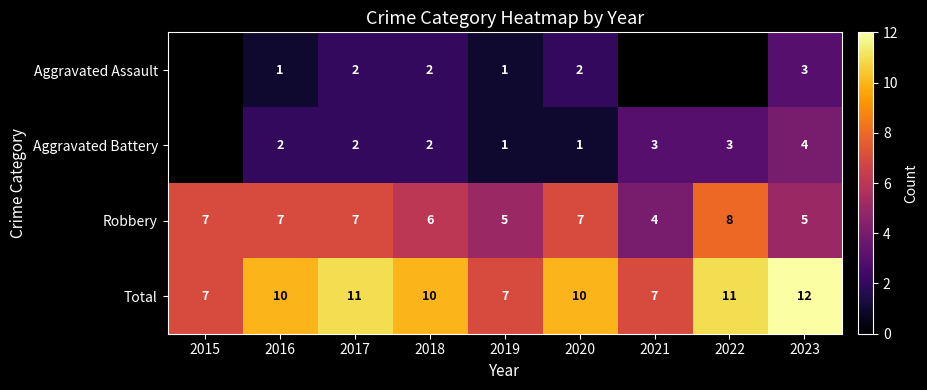

What is the difference between the highest and lowest values at 2018?

8